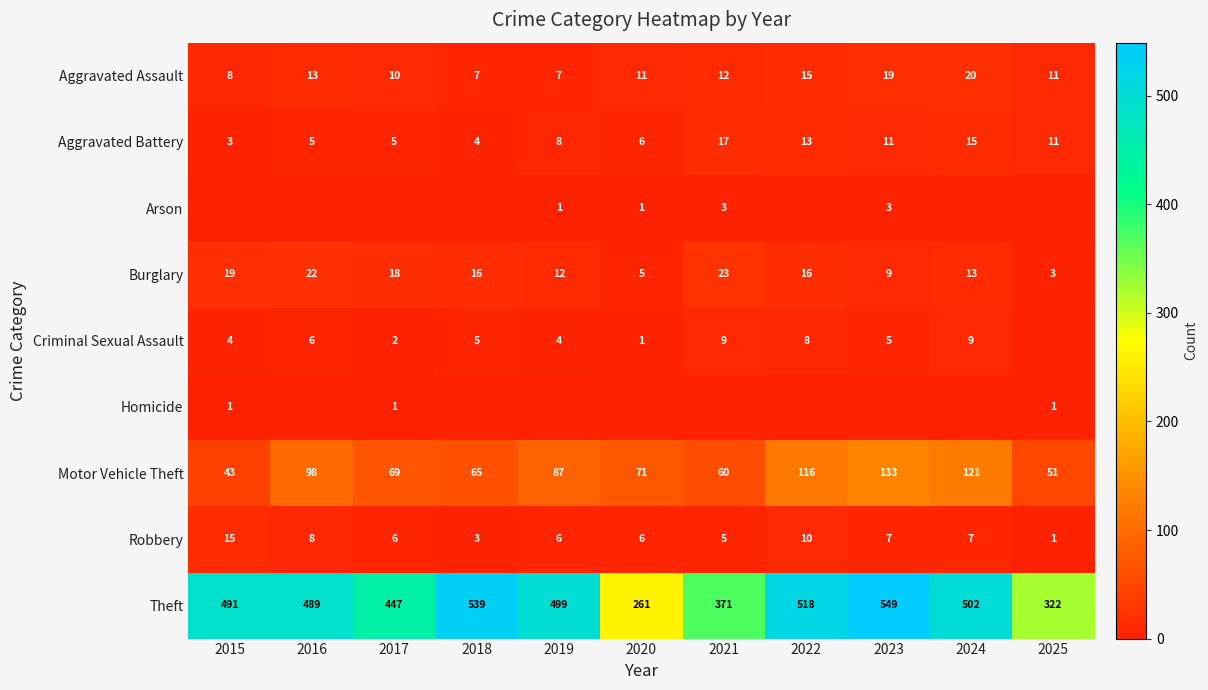

What is the sum of the Motor Vehicle Theft values at 2023 and 2020?

204